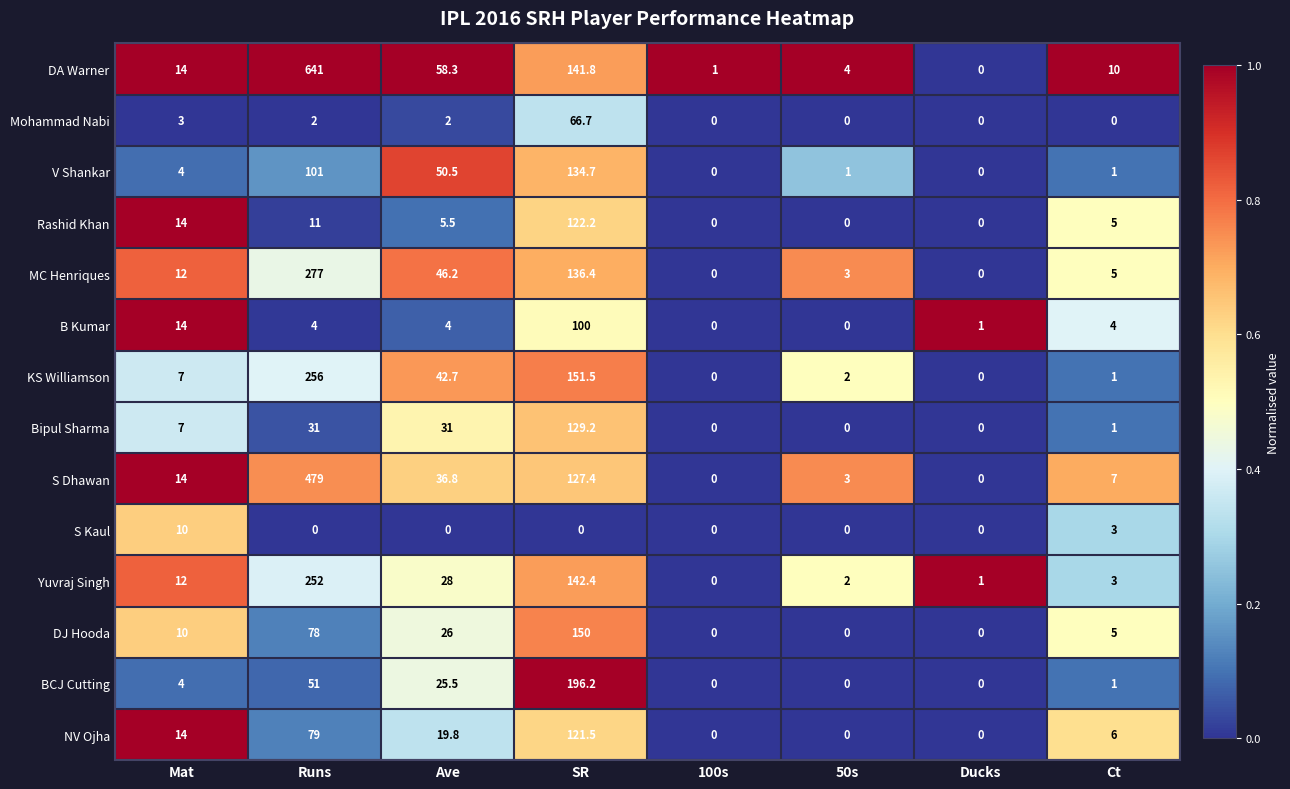

What is the sum of the MC Henriques values at Ave and Runs?

323.2